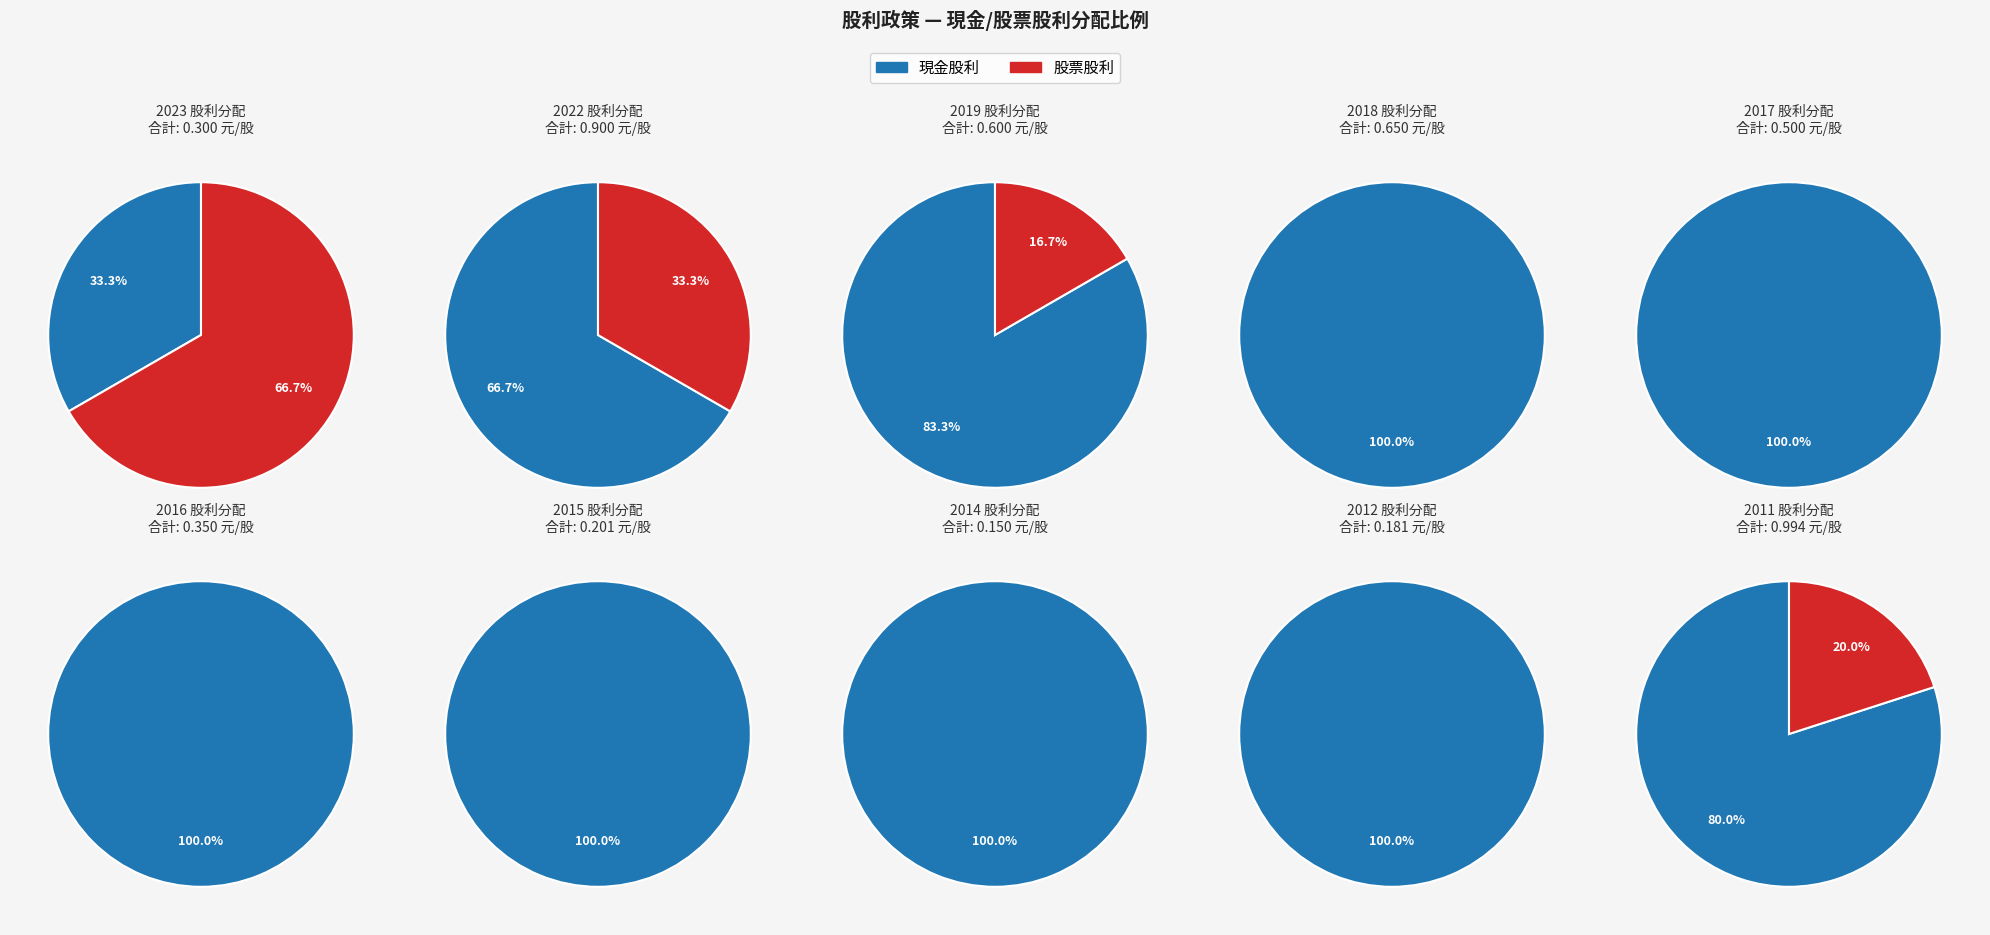

The 2023 slice represents 1% of the pie. True or false?

False